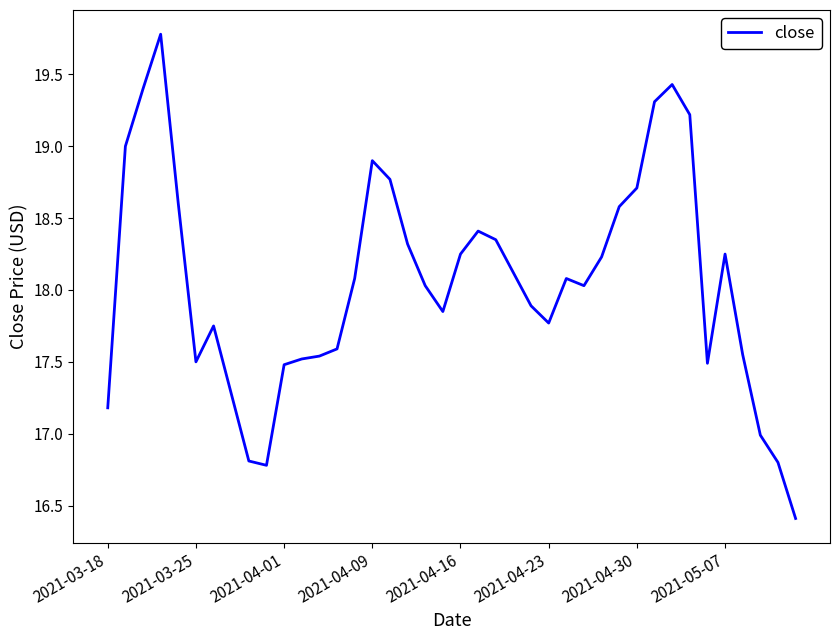

What is the greatest value displayed?

19.8